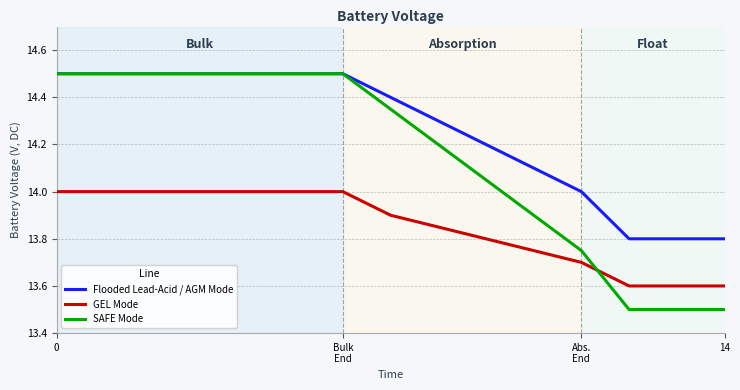

What is the maximum value for GEL Mode?

14.0